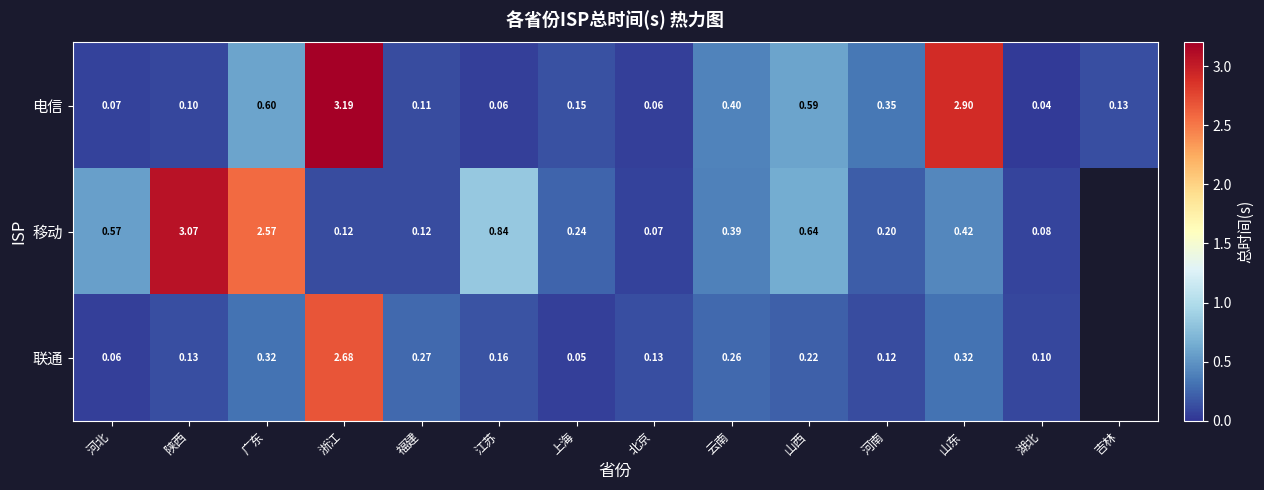

At 江苏, list the series in order from smallest to largest.

电信, 联通, 移动